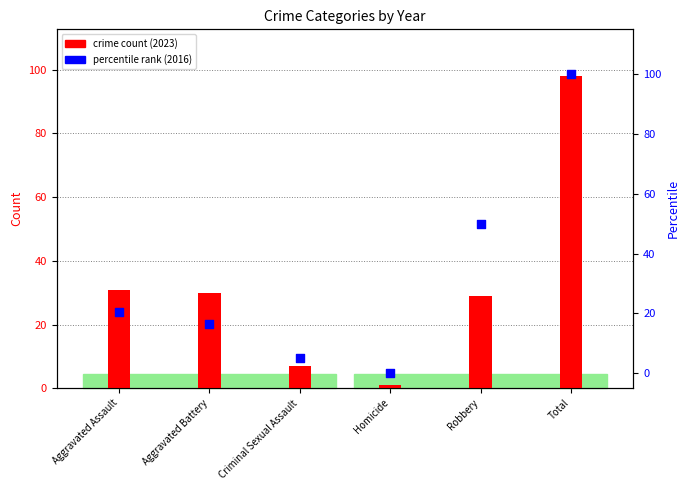

At which category is the sum across all series the highest?

Total